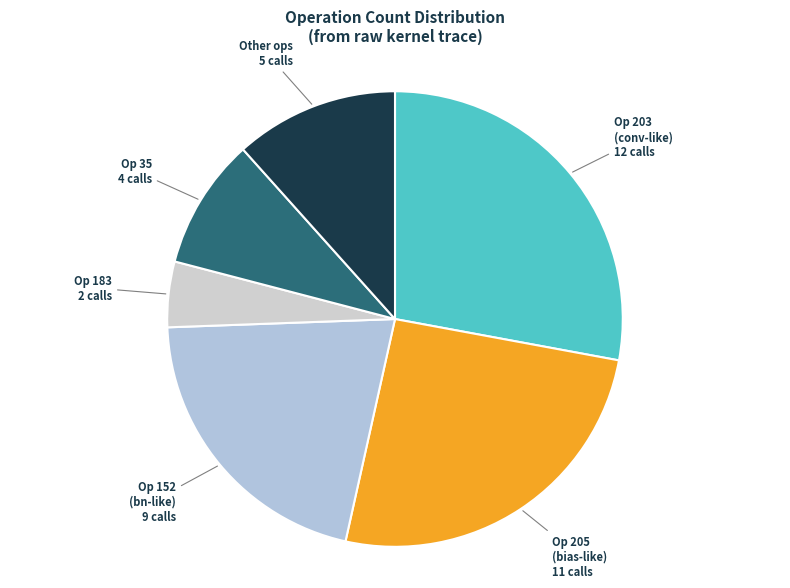

Count the number of slices in the pie.

6